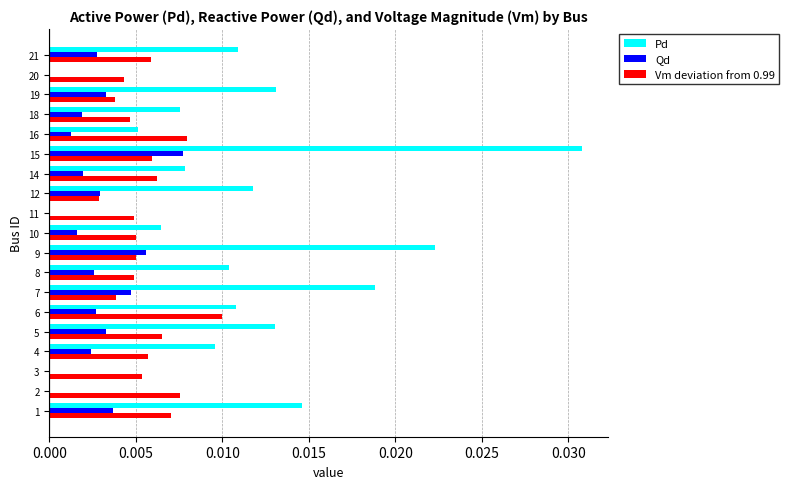

At which category does the chart reach its peak across all series?

15